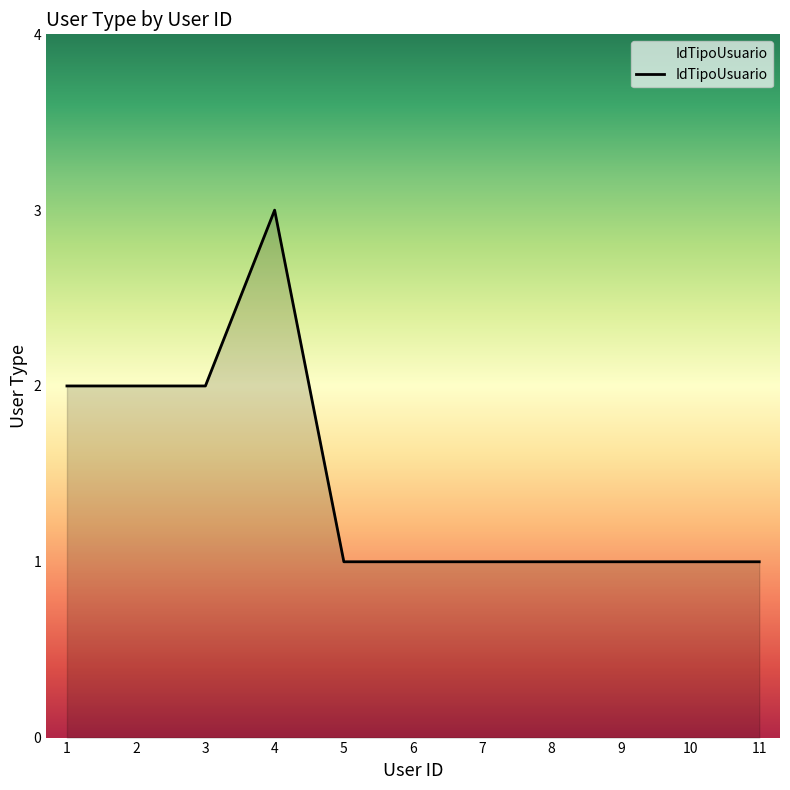

The chart shows a value of 3 at 4. True or false?

True